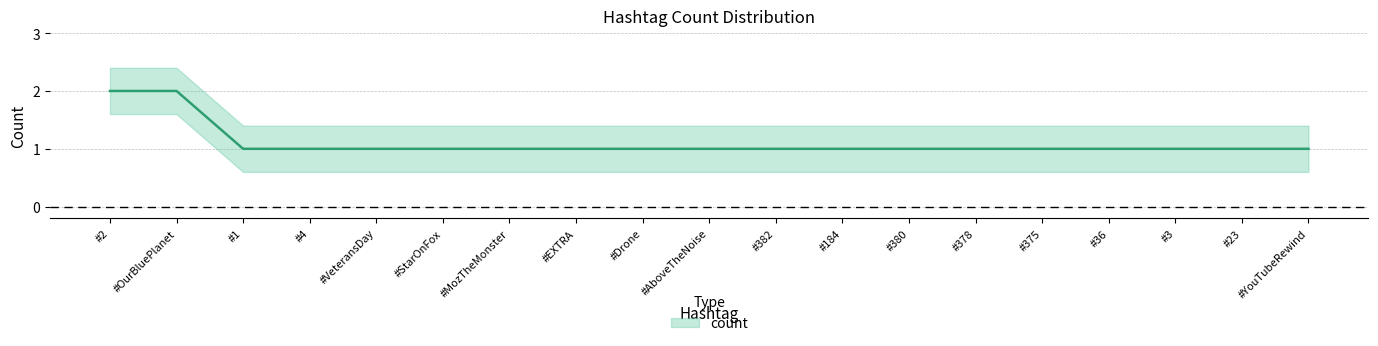

Reading left to right, what are all the values shown in this chart?

2	2	1	1	1	1	1	1	1	1	1	1	1	1	1	1	1	1	1